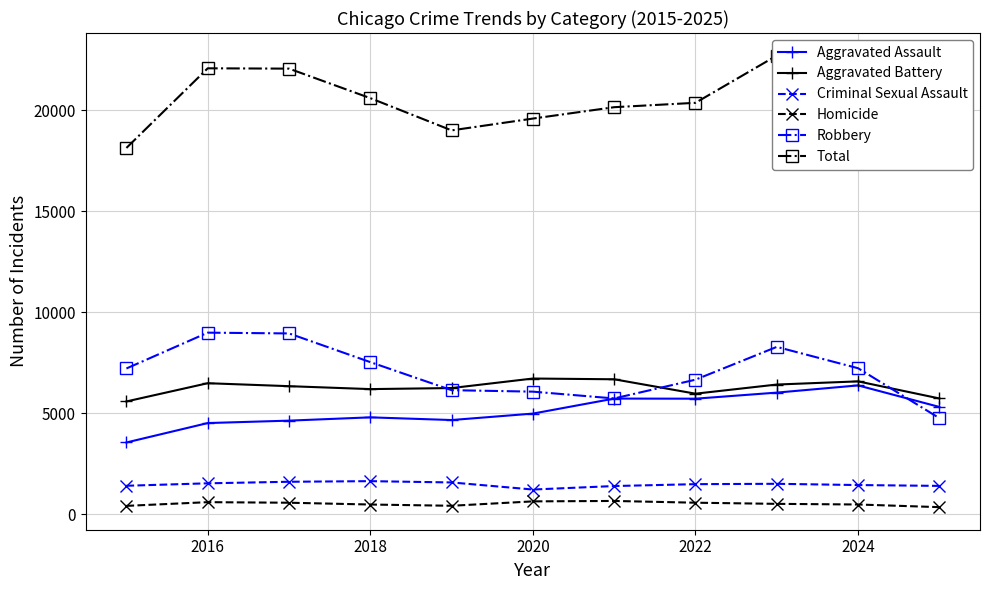

Is it true that Robbery equals 7226 at 2024?

True